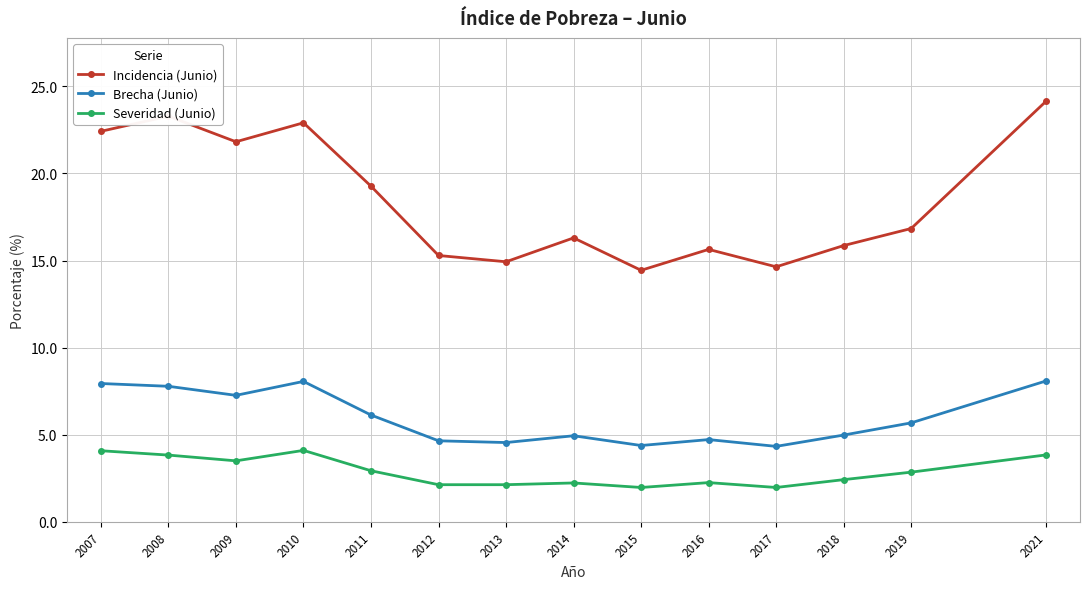

Rank the series by their maximum value, from lowest to highest.

Severidad (Junio), Brecha (Junio), Incidencia (Junio)